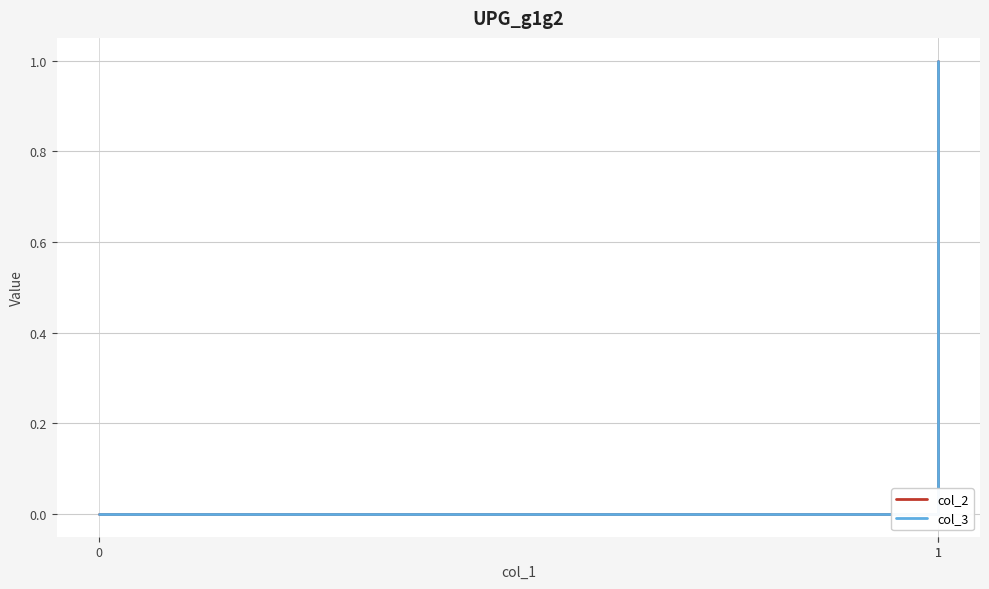

What are all the series names shown in the legend?

col_2, col_3